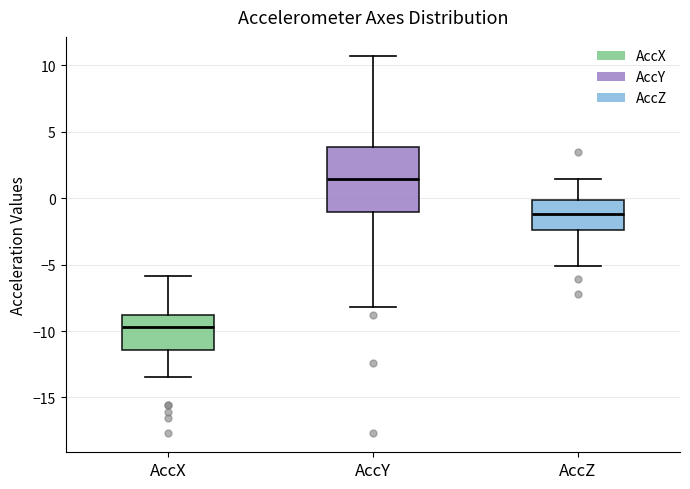

Reading left to right, transcribe this box plot: for each box, give where its median line is, the range the box spans, and where its two whiskers end, as read against the y-axis. The values are not printed on the chart, so give them approximately, as read against the axis.

AccX: median -9.5, box -11.5 to -9.0, whiskers -13.5 to -6.0
AccY: median 1.5, box -1.0 to 4.0, whiskers -8.0 to 10.5
AccZ: median -1.0, box -2.5 to 0.0, whiskers -5.0 to 1.5